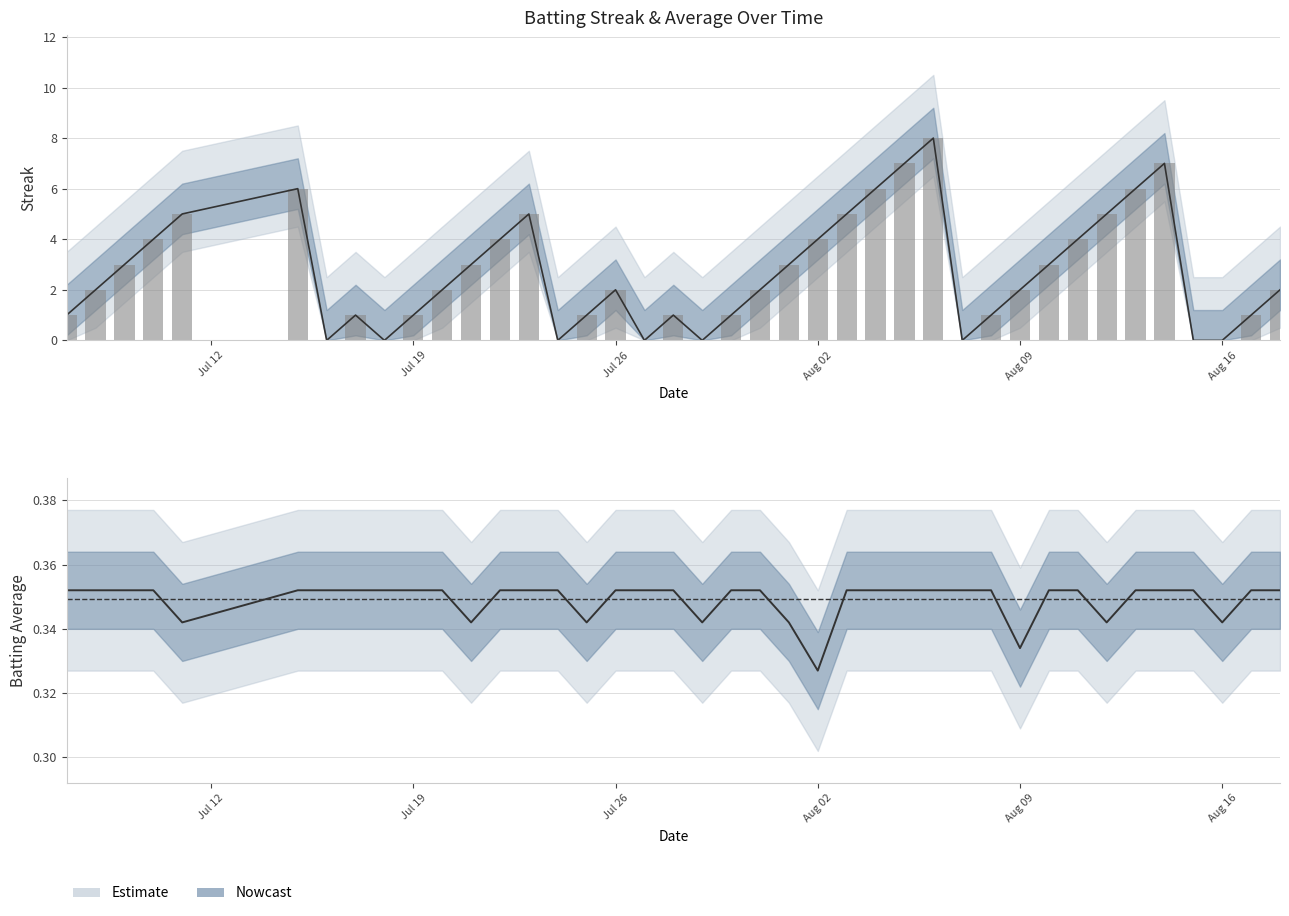

What is the average value of the Streak series?

2.7